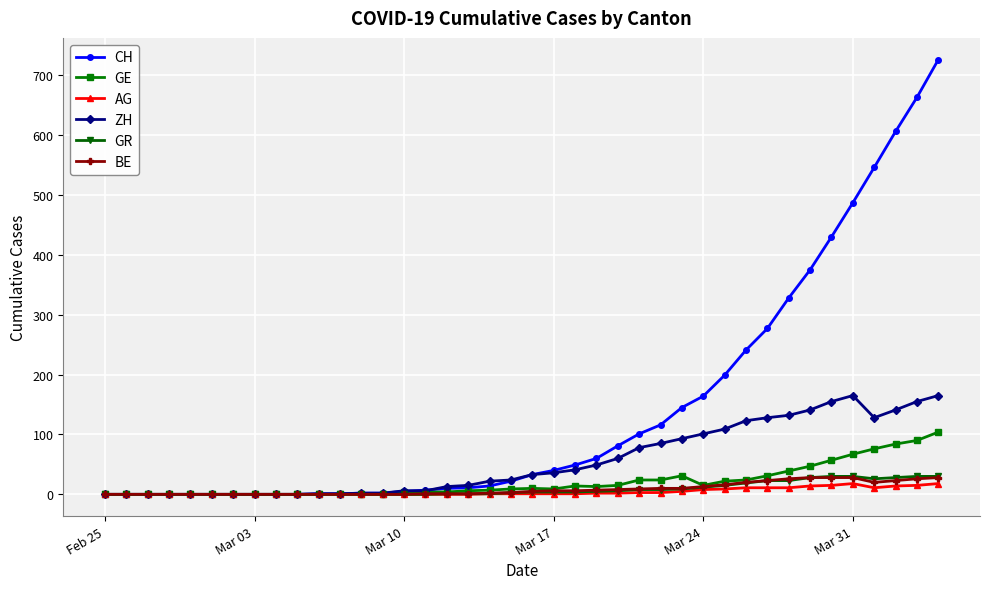

At how many categories does at least one series exceed 358?

7